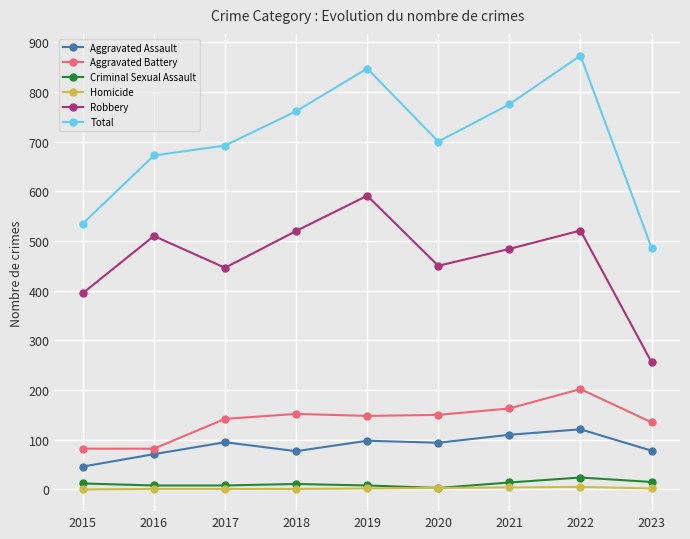

Which series changed the most between 2019 and 2021?

Robbery